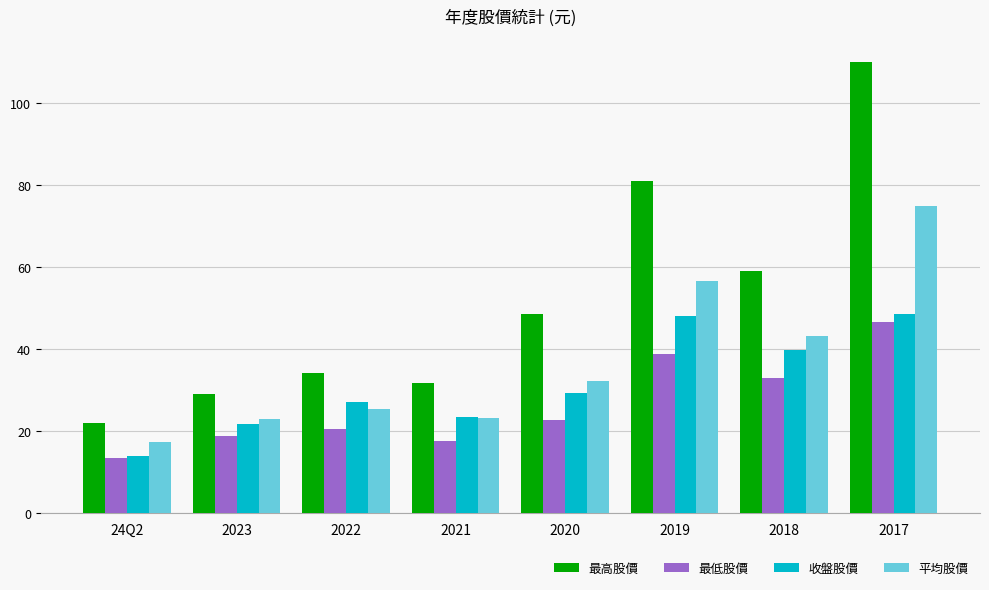

Rank the series by their average value, from lowest to highest.

最低股價, 收盤股價, 平均股價, 最高股價